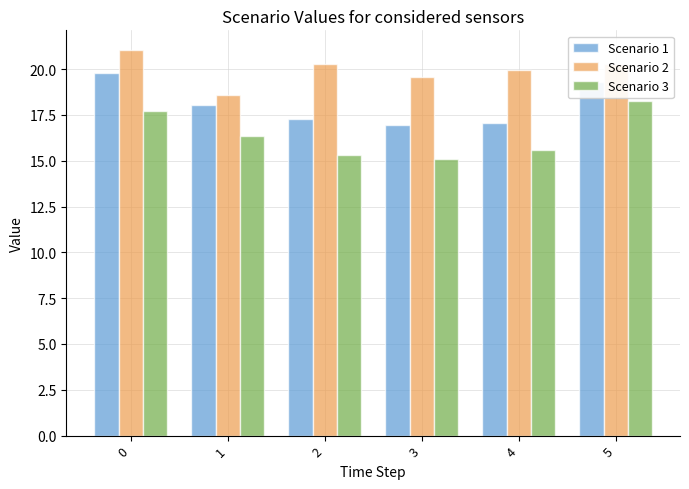

Between 1 and 5, which series saw the biggest shift?

Scenario 3